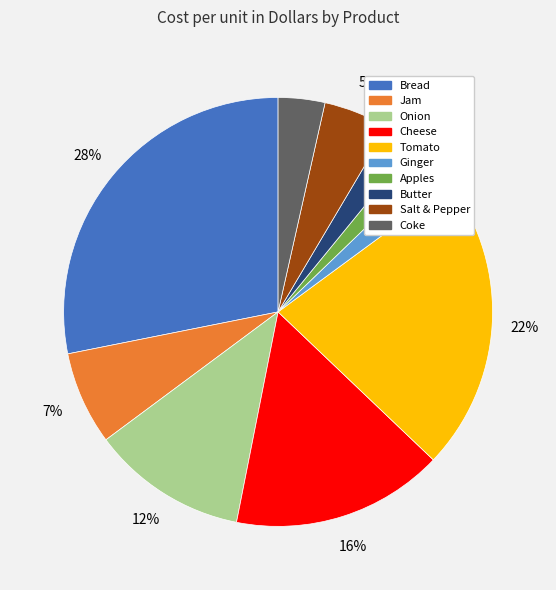

Between Cheese and Butter, which is larger?

Cheese